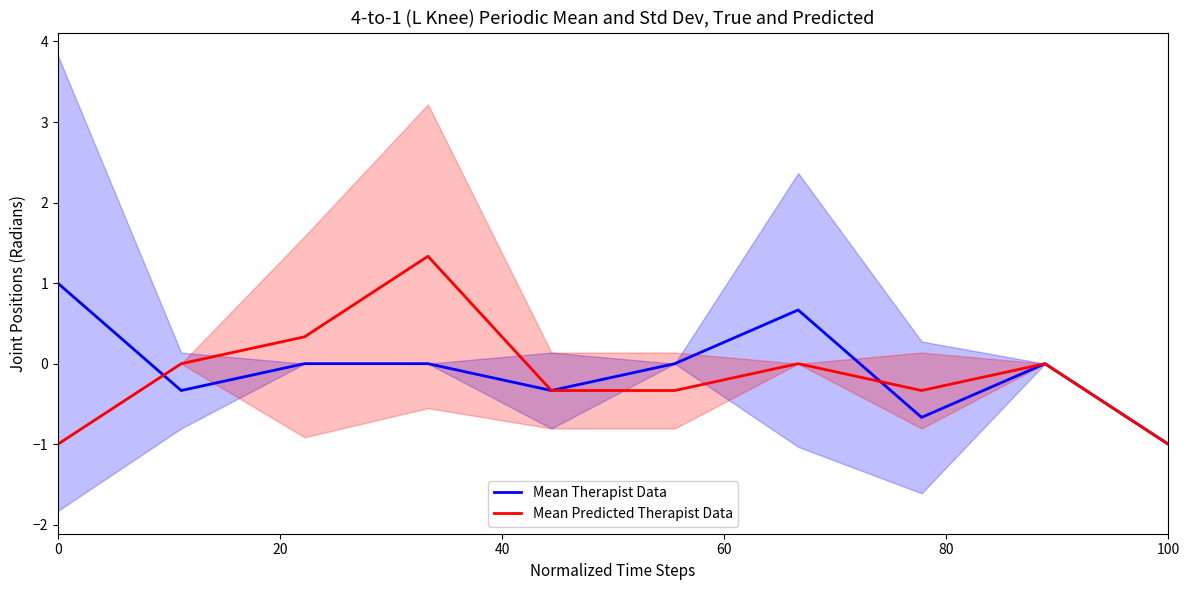

Read the Mean Therapist Data value at 100.

-1.0